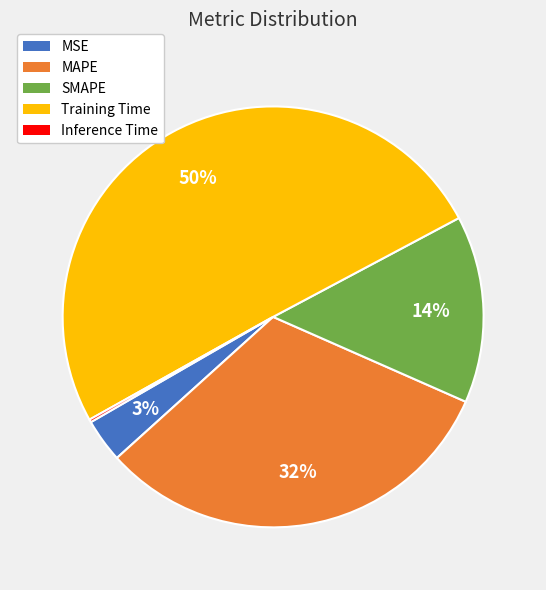

To the nearest percent, what is the difference between the SMAPE and MSE slice percentages?

11%